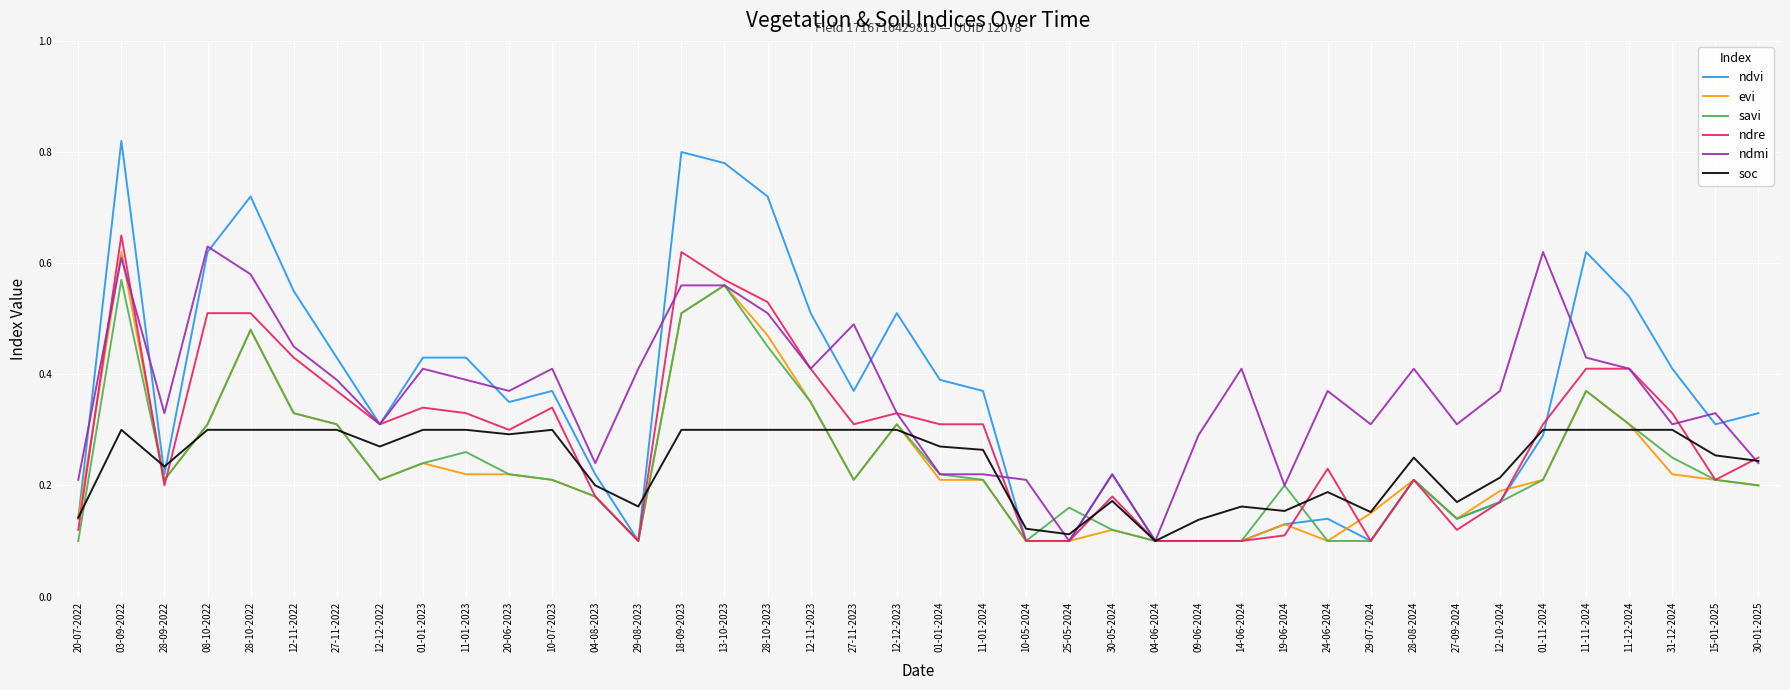

What position from the left is 03-09-2022?

2